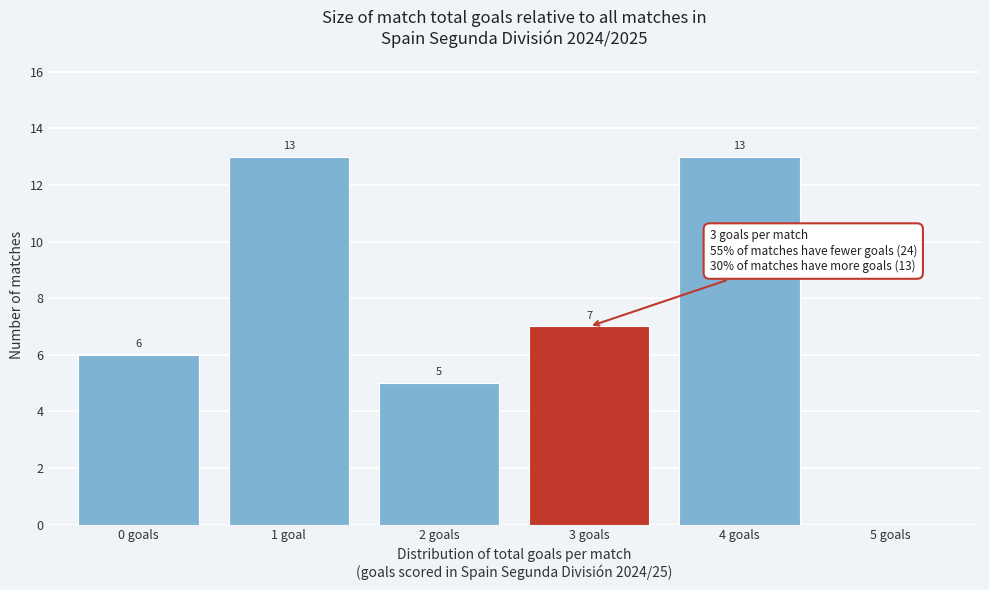

Reading right to left, transcribe all the data shown in this chart.

5 goals=0	4 goals=13	3 goals=7	2 goals=5	1 goal=13	0 goals=6